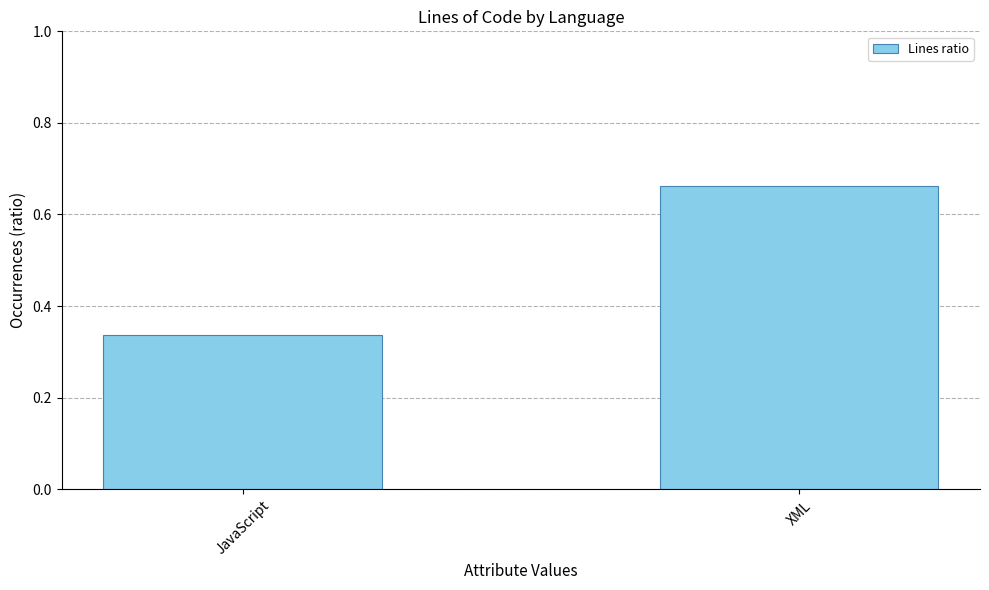

What is the sum of all values?

1.0